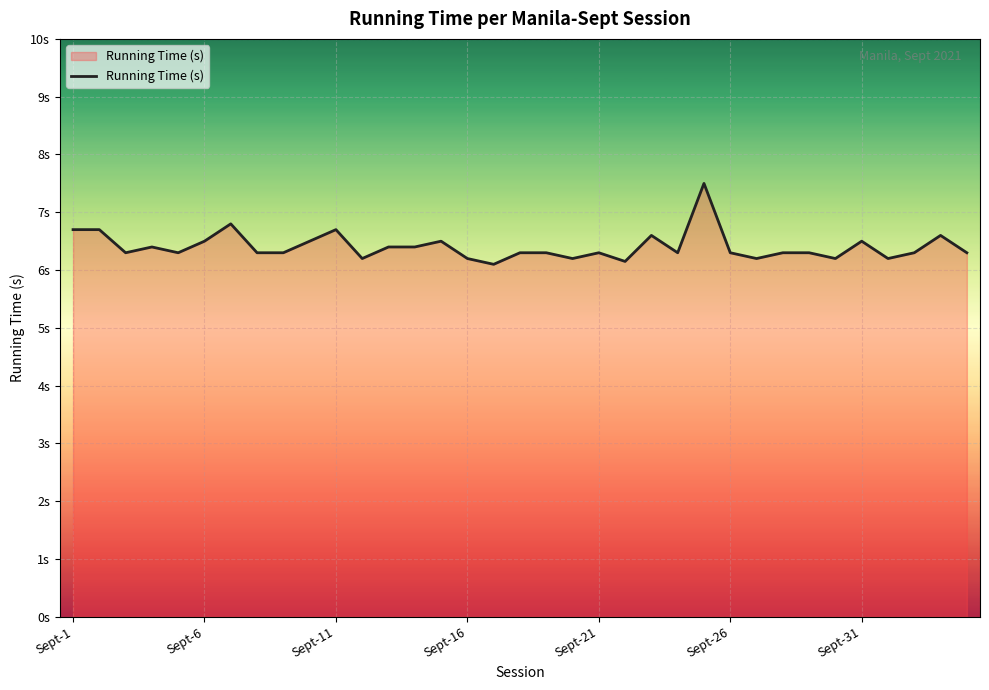

Does the chart display data point markers on the line(s)?

No